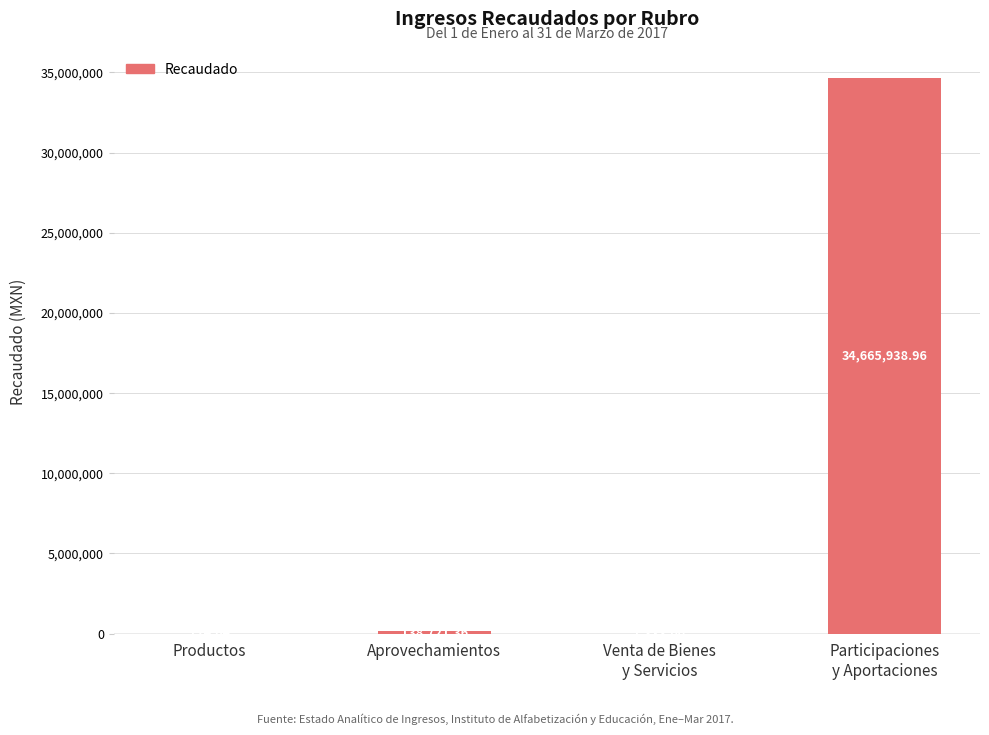

Approximately how many times larger is the value at Participaciones
y Aportaciones compared to Productos?

302389.6